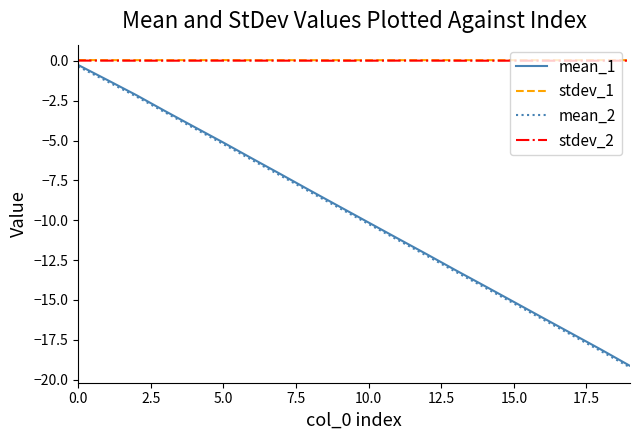

Does the chart have visible grid lines?

No